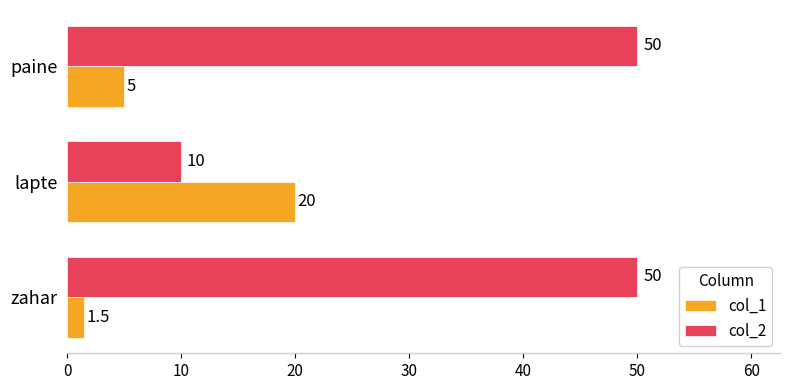

At how many categories does at least one series exceed 3?

3